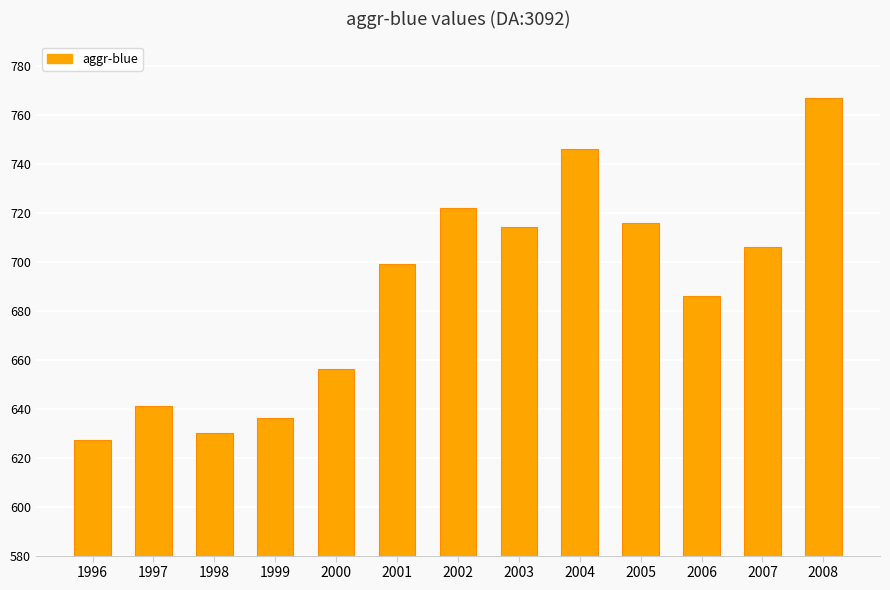

What is the average value?

688